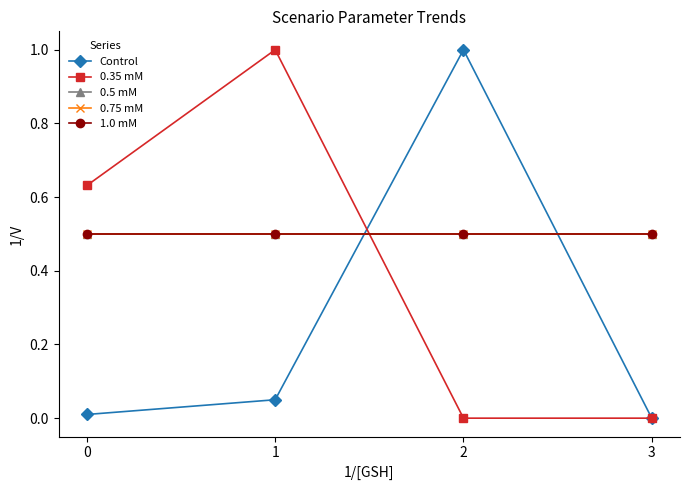

Rank the series by their maximum value, from highest to lowest.

Control, 0.35 mM, 0.5 mM, 0.75 mM, 1.0 mM